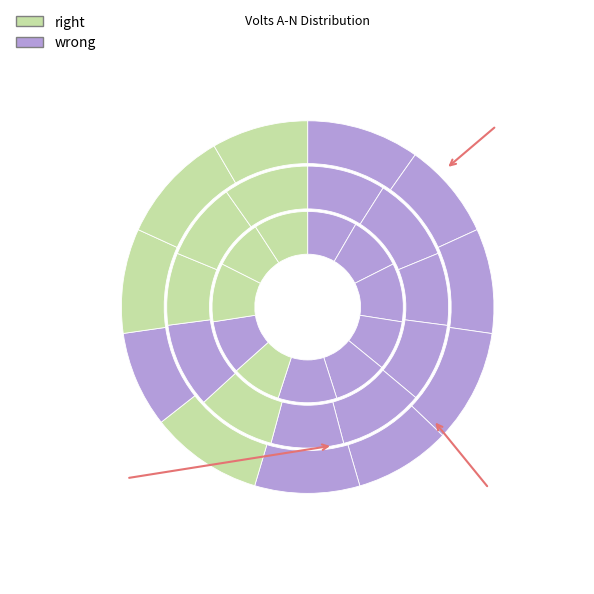

How many segments does this pie chart have?

11